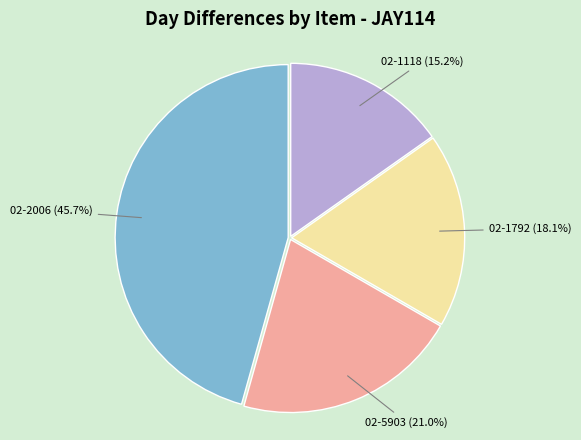

What portion of the pie excludes 02-1118?

84.8%